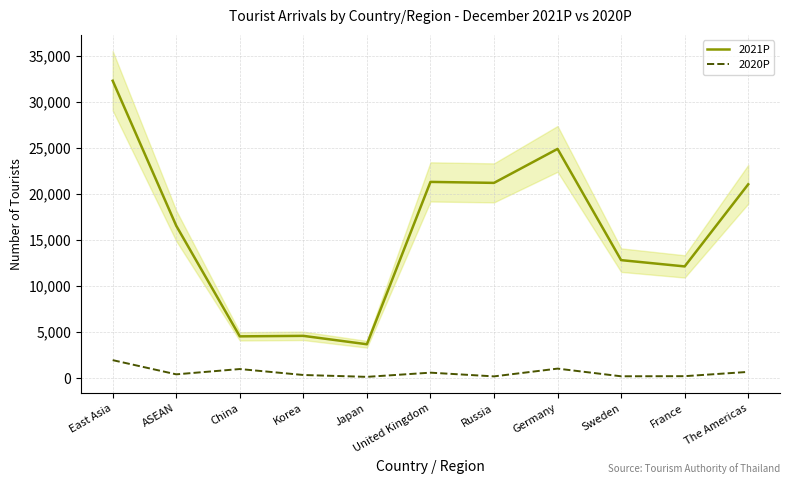

Which category has the highest value across all series?

East Asia